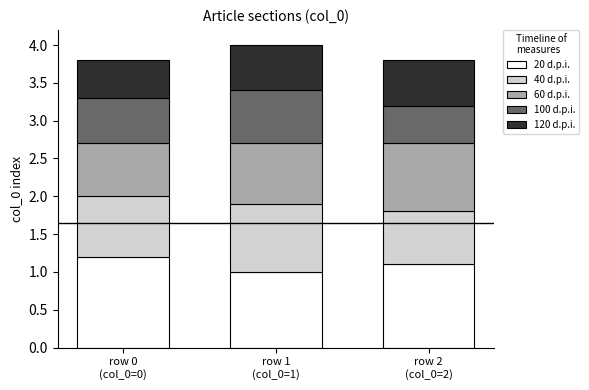

What is the total value across all series at row 0
(col_0=0)?

3.8